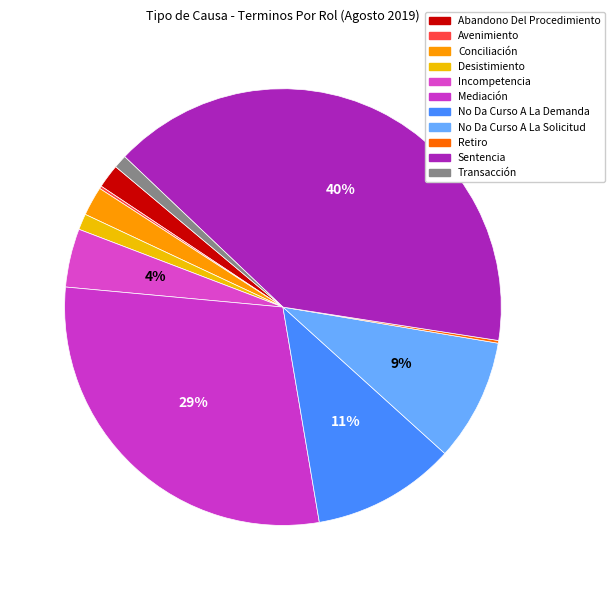

Rank the categories by value from lowest to highest.

Avenimiento, Retiro, Transacción, Desistimiento, Abandono Del Procedimiento, Conciliación, Incompetencia, No Da Curso A La Solicitud, No Da Curso A La Demanda, Mediación, Sentencia